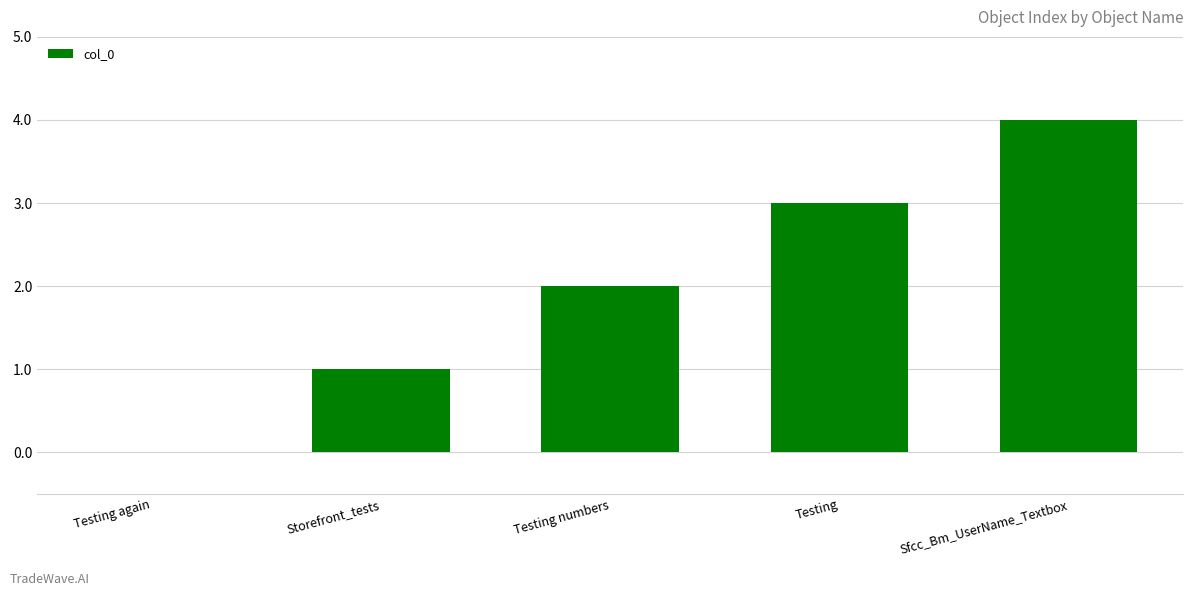

Is it true that the value at Testing numbers is 2?

True